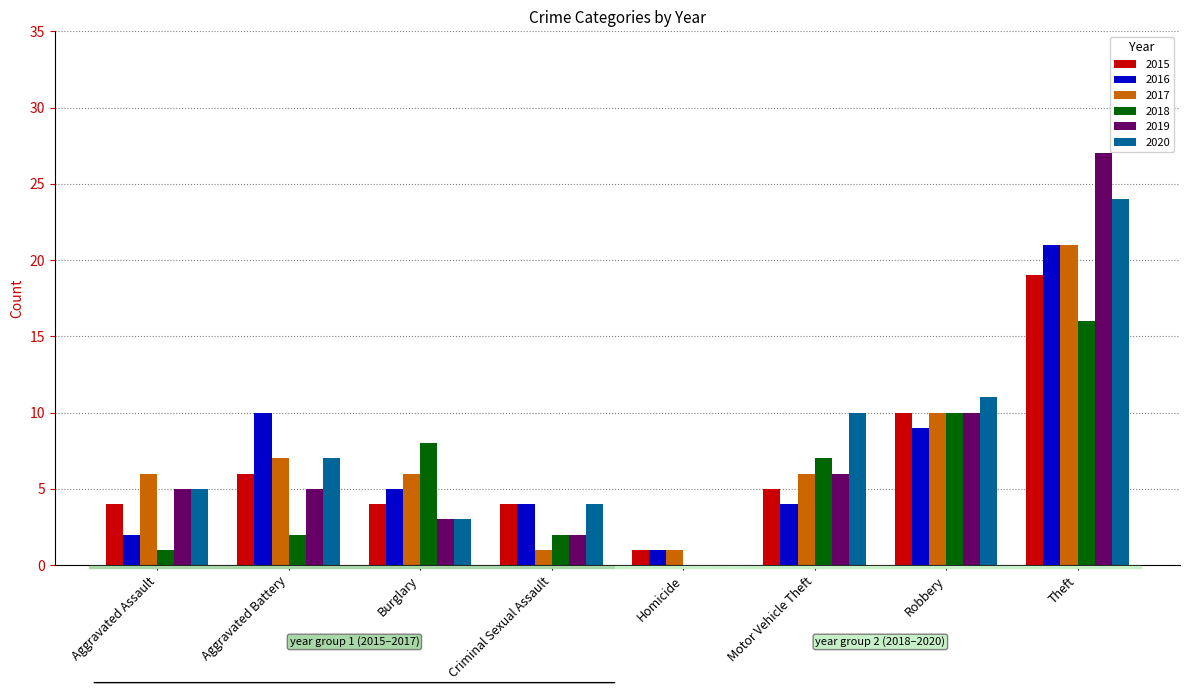

What is the spread (max minus min) of values at Robbery?

2